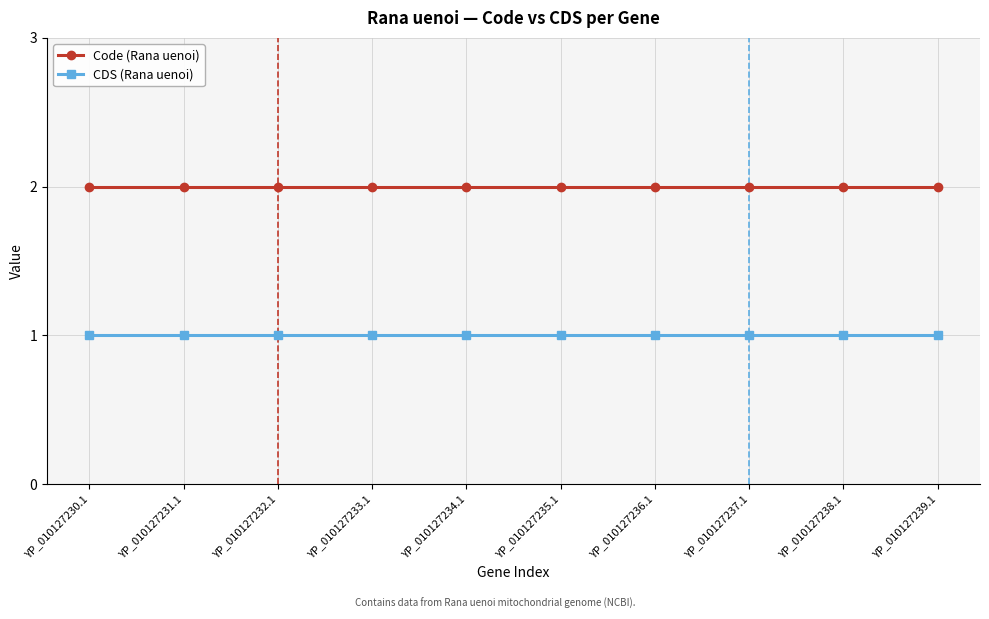

The value of Code (Rana uenoi) at YP_010127236.1 is 3. True or false?

False